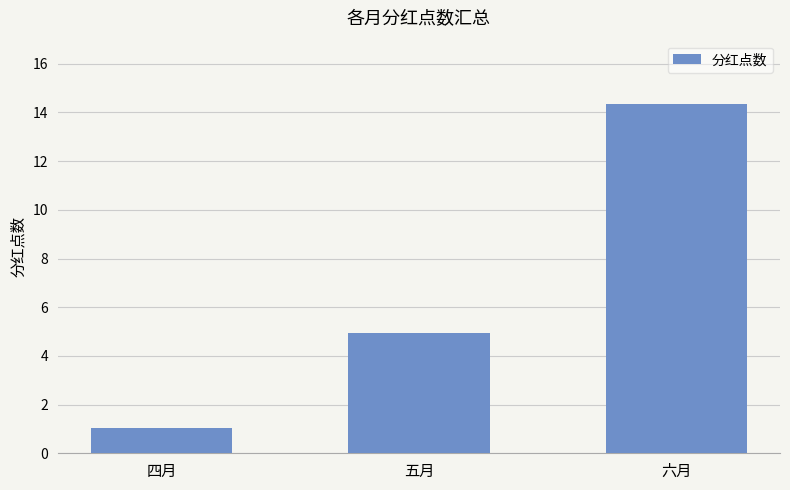

What is the smallest value displayed?

1.1